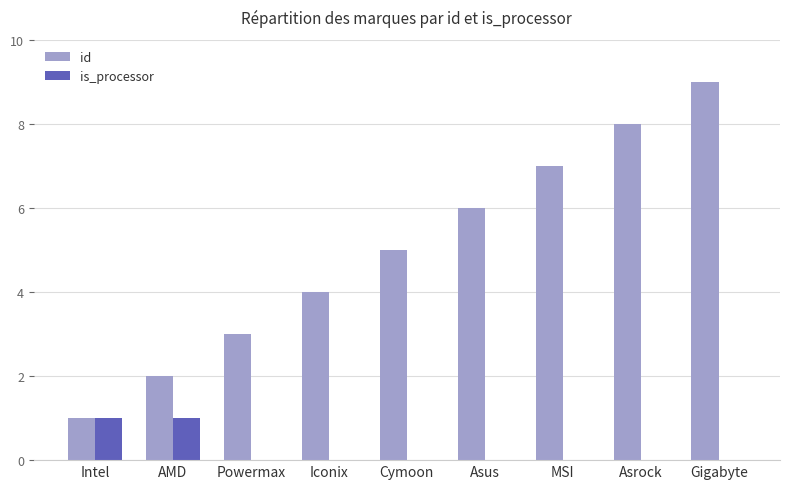

At which category does the chart reach its peak across all series?

Gigabyte